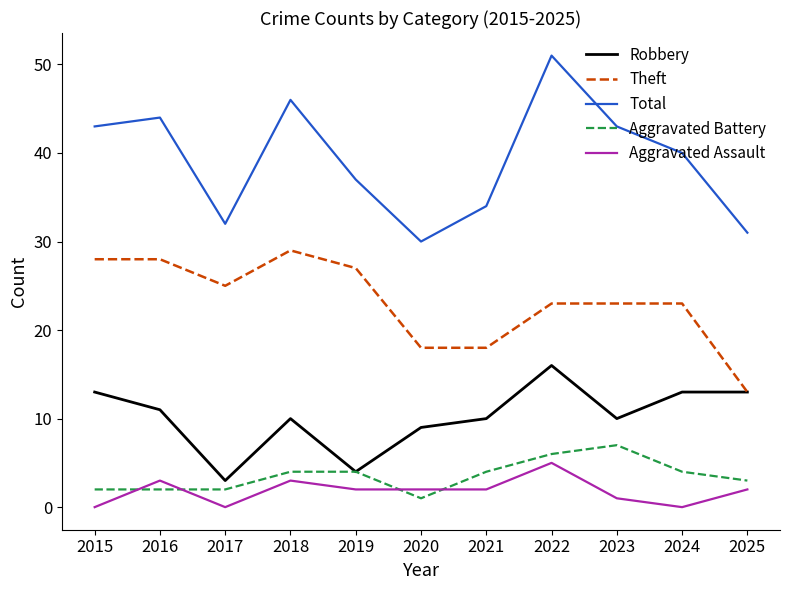

What is the difference between the Theft values at 2020 and 2017?

7